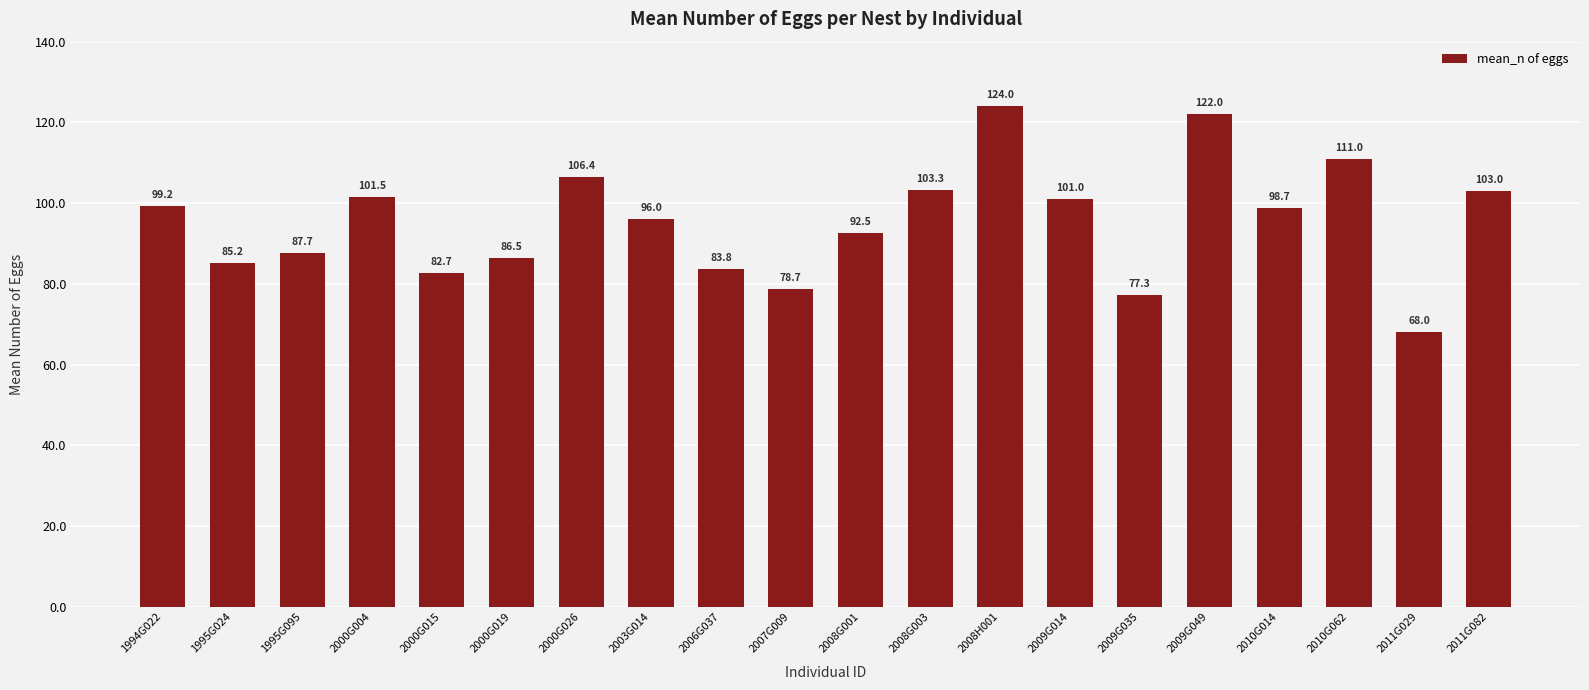

What is the change in value from 2009G035 to 2011G082?

+25.7